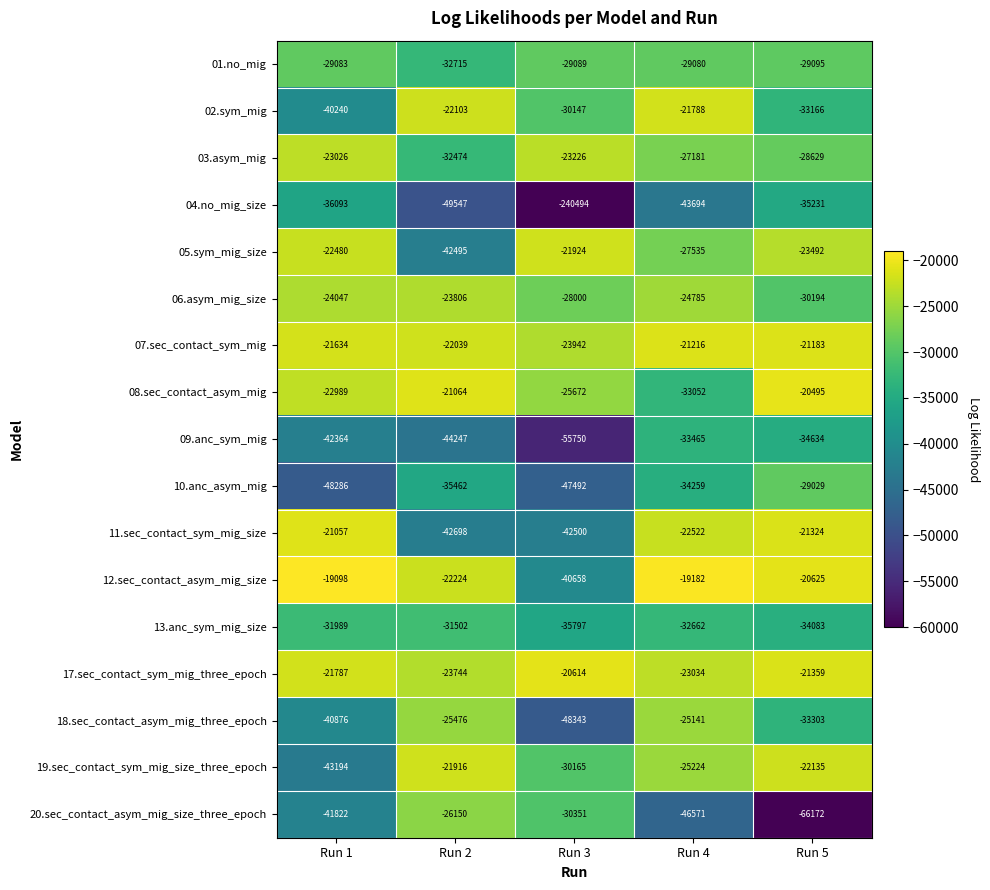

What is the maximum value shown in the chart?

-19098